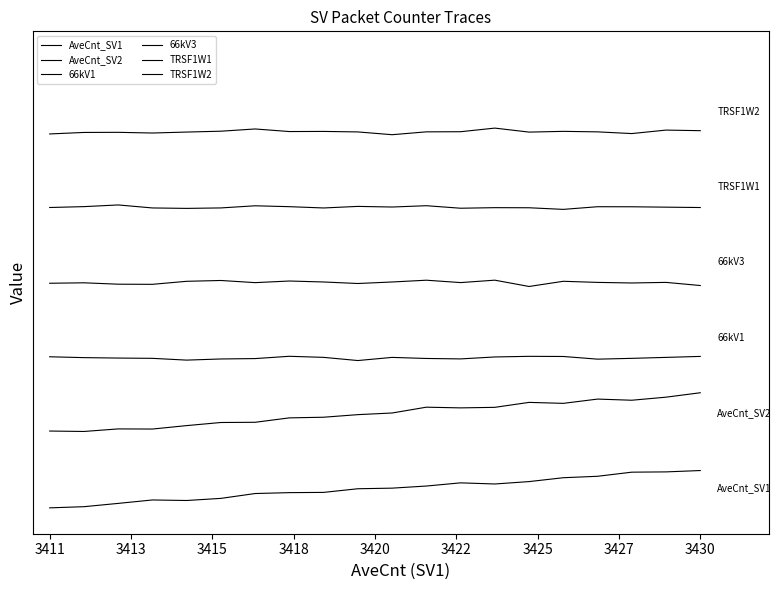

Does the chart display data point markers on the line(s)?

No